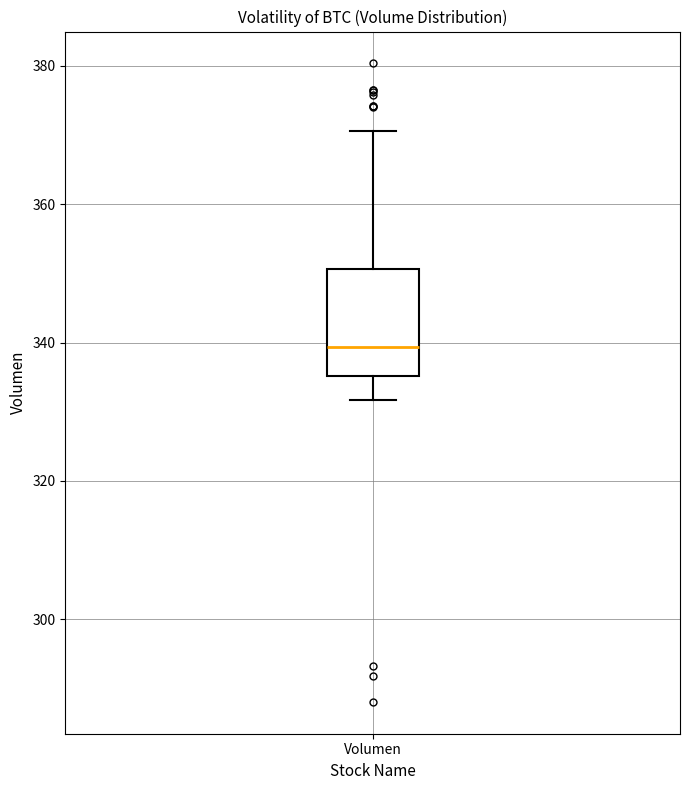

Transcribe this box plot: give where the median line is, the range the box spans, and where the two whiskers end, as read against the y-axis. The values are not printed on the chart, so give them approximately, as read against the axis.

median 340, box 336 to 350, whiskers 332 to 370